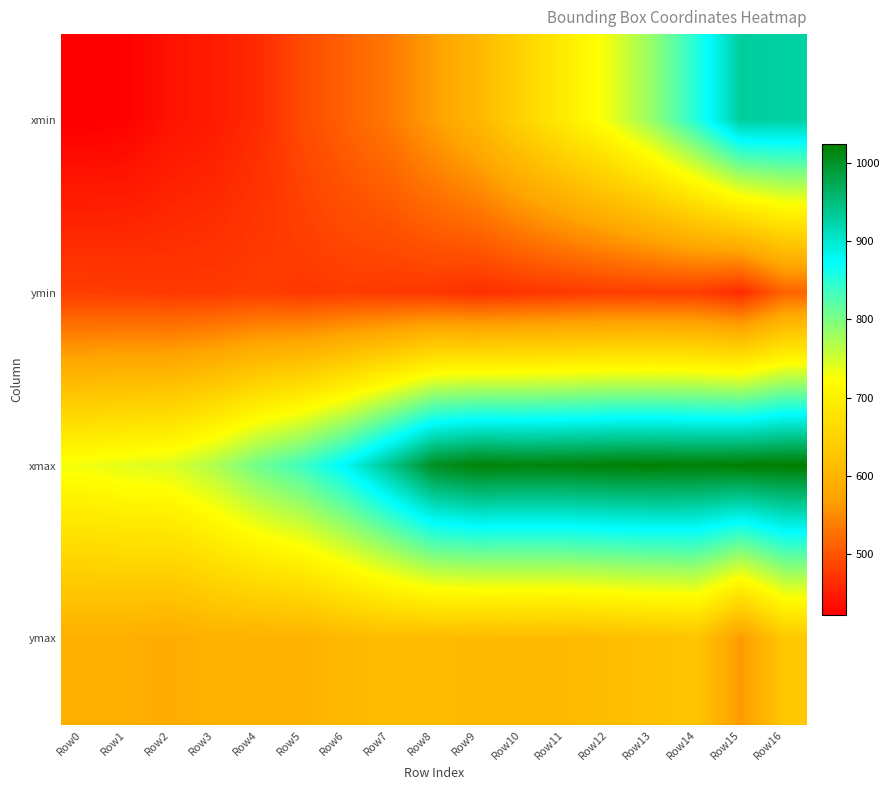

At which category does the chart reach its minimum across all series?

Row0